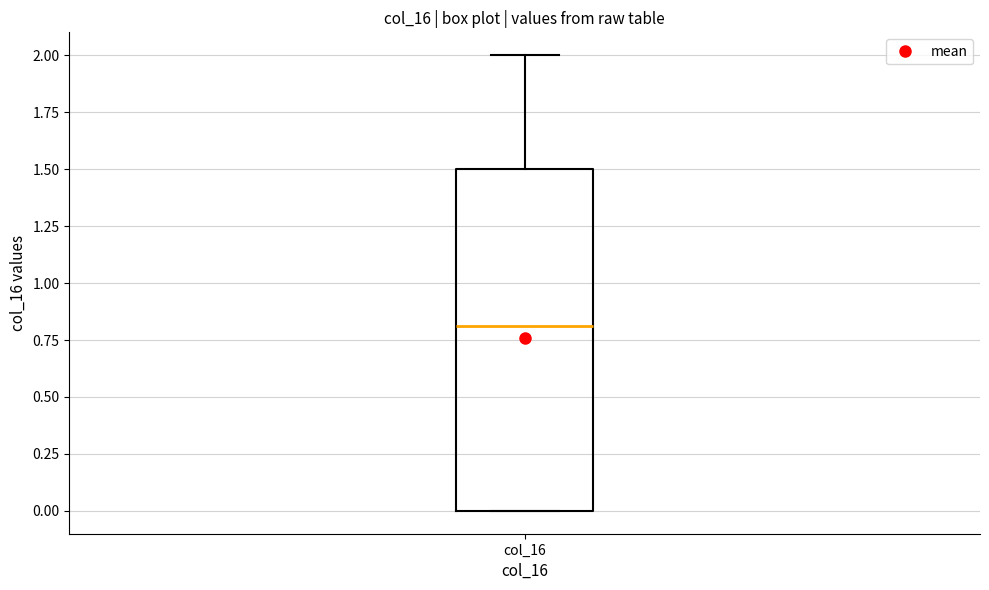

Where is the upper edge of the box for col_16 on the y-axis? The values are not printed on the chart, so give them approximately, as read against the axis.

1.5